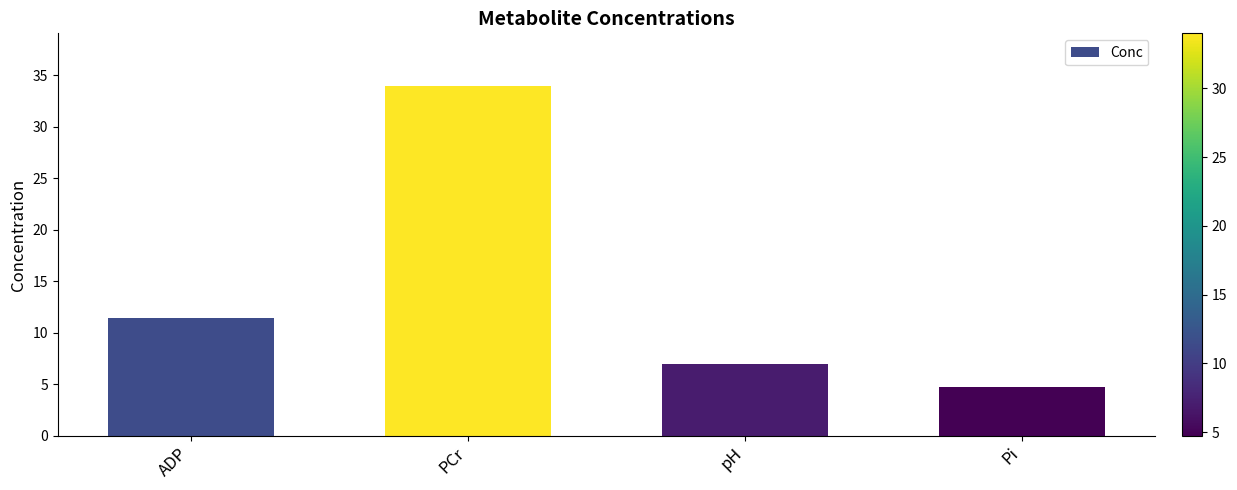

At which label does the data first exceed 11?

ADP